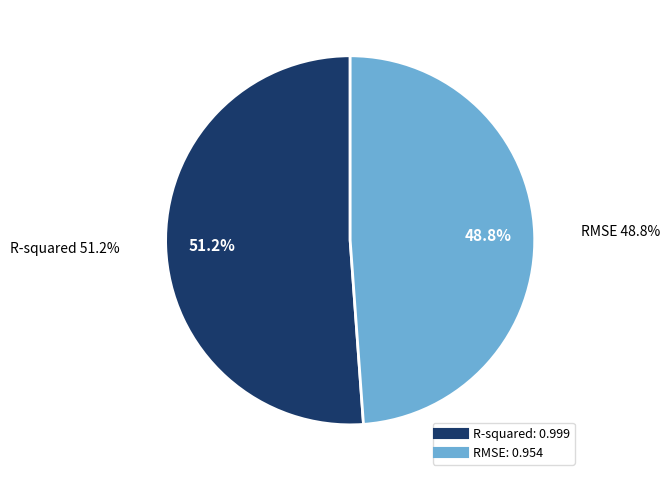

Does RMSE account for over 50% of the chart?

No